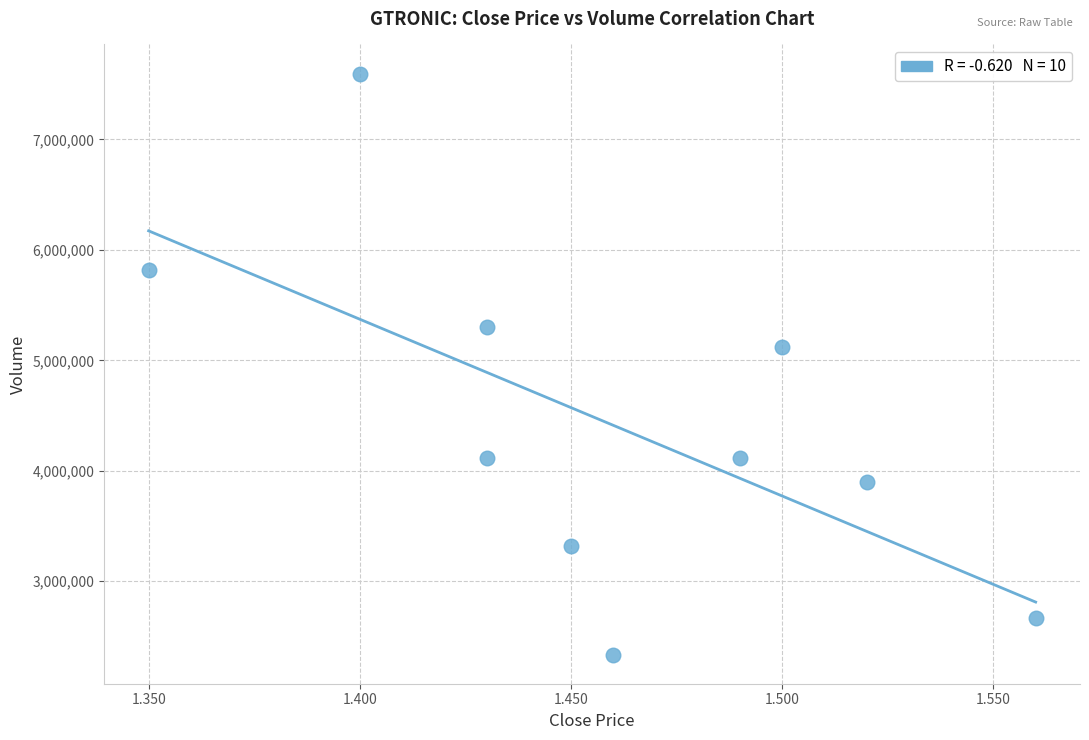

What is the average Y value?

4427790